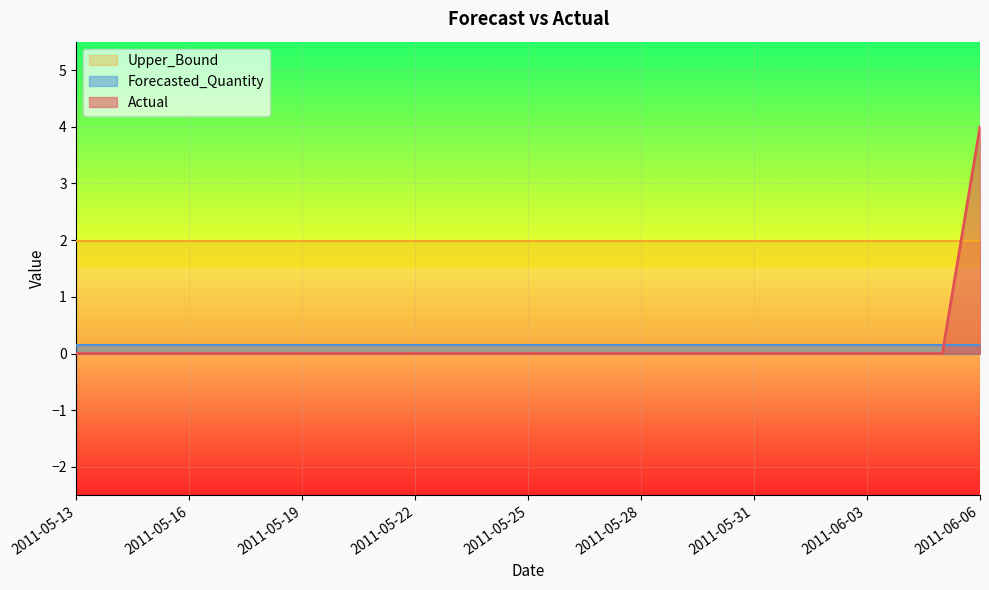

Is it true that Forecasted_Quantity equals 0.2 at 2011-05-13?

True